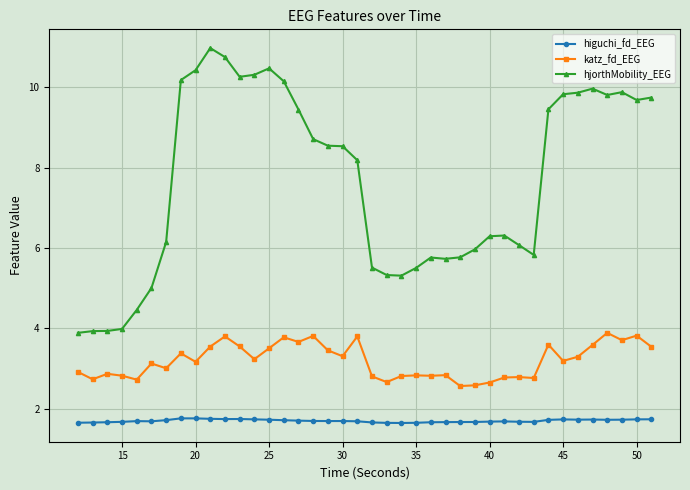

Rank the series by their maximum value, from lowest to highest.

higuchi_fd_EEG, katz_fd_EEG, hjorthMobility_EEG